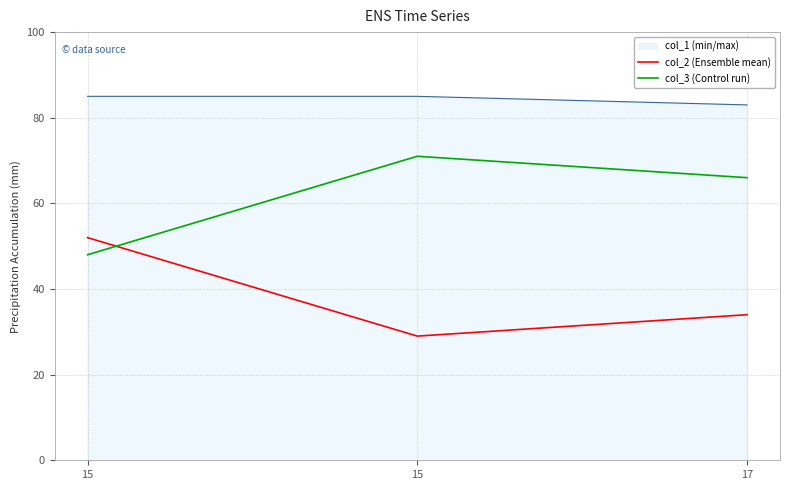

Which series has the largest total across all categories?

col_3